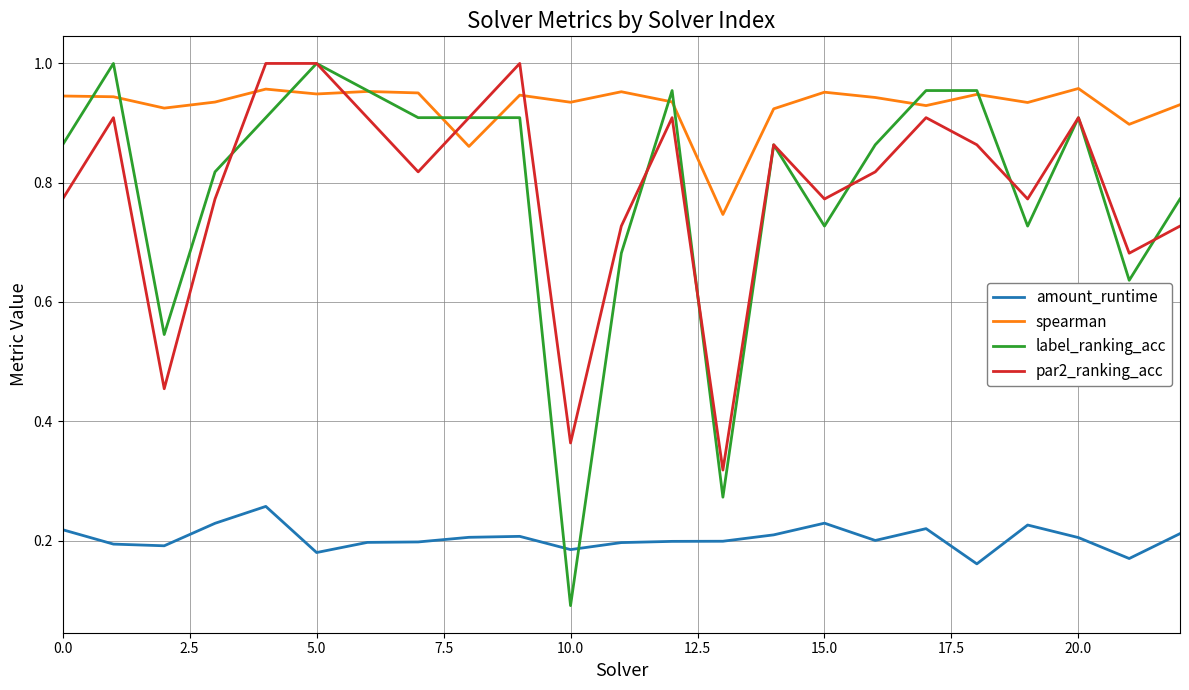

What is the difference between the maximum and second lowest values in the spearman series?

0.1